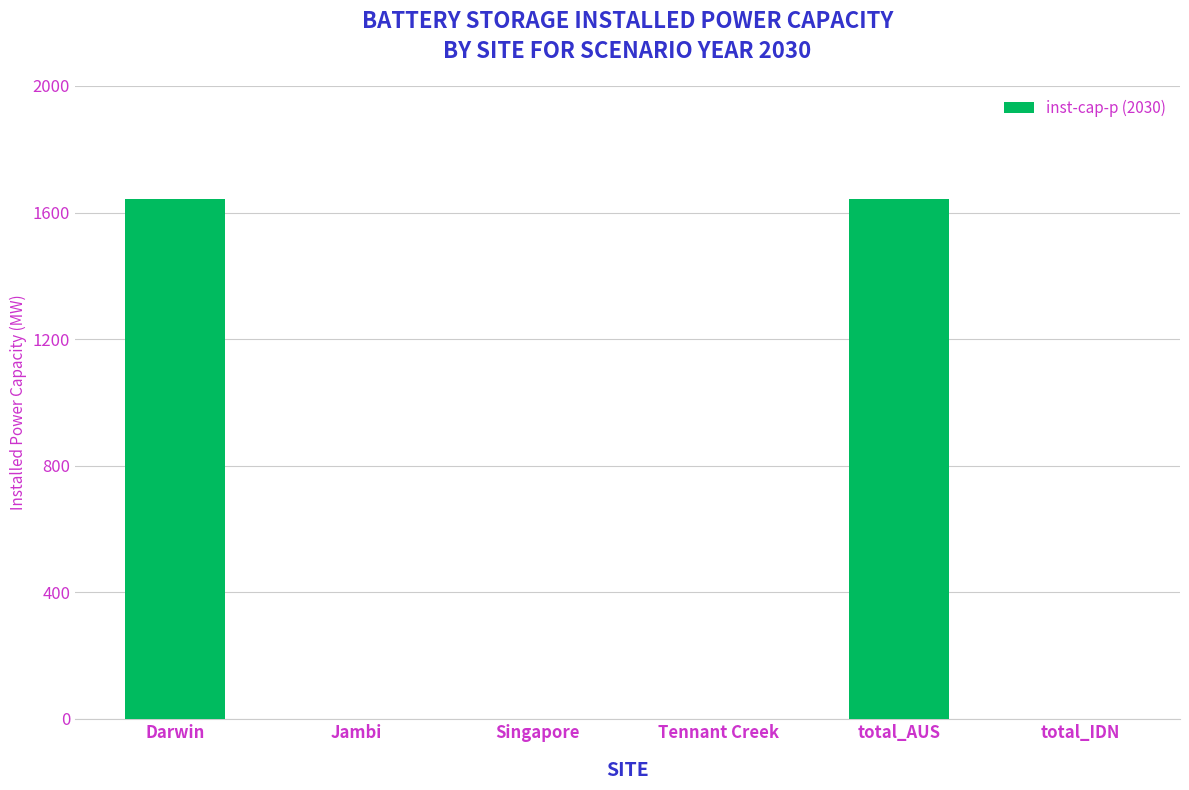

The chart shows a value of 564.6 at Tennant Creek. True or false?

False